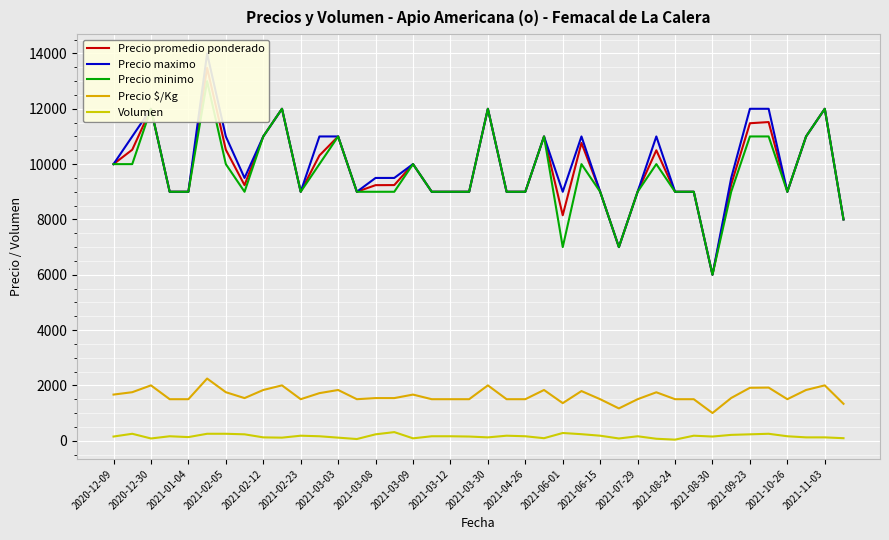

At which label does Precio maximo first exceed 9500?

2020-12-09